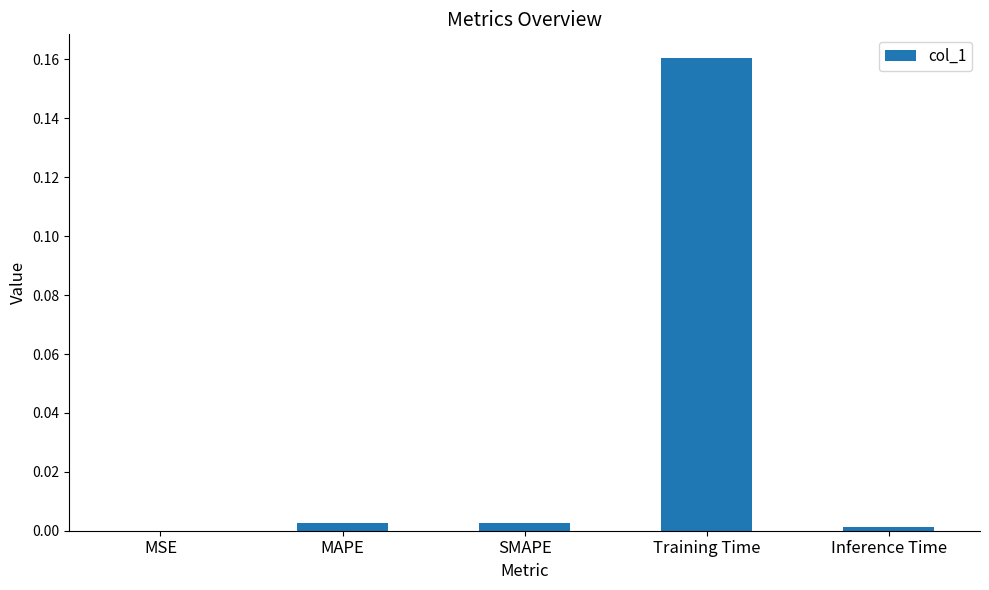

Are the bars horizontal?

No